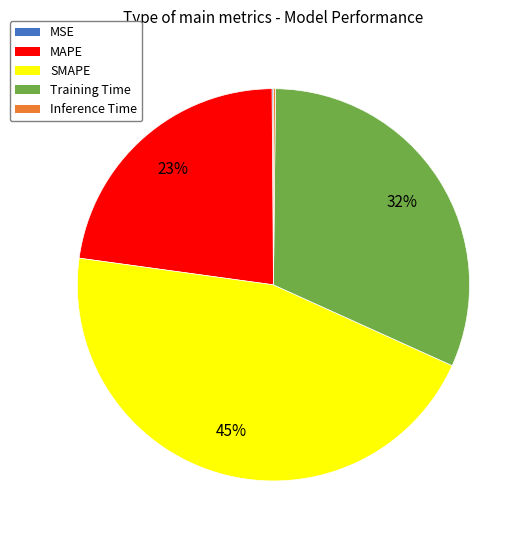

True or false: SMAPE accounts for 45% of the total.

True